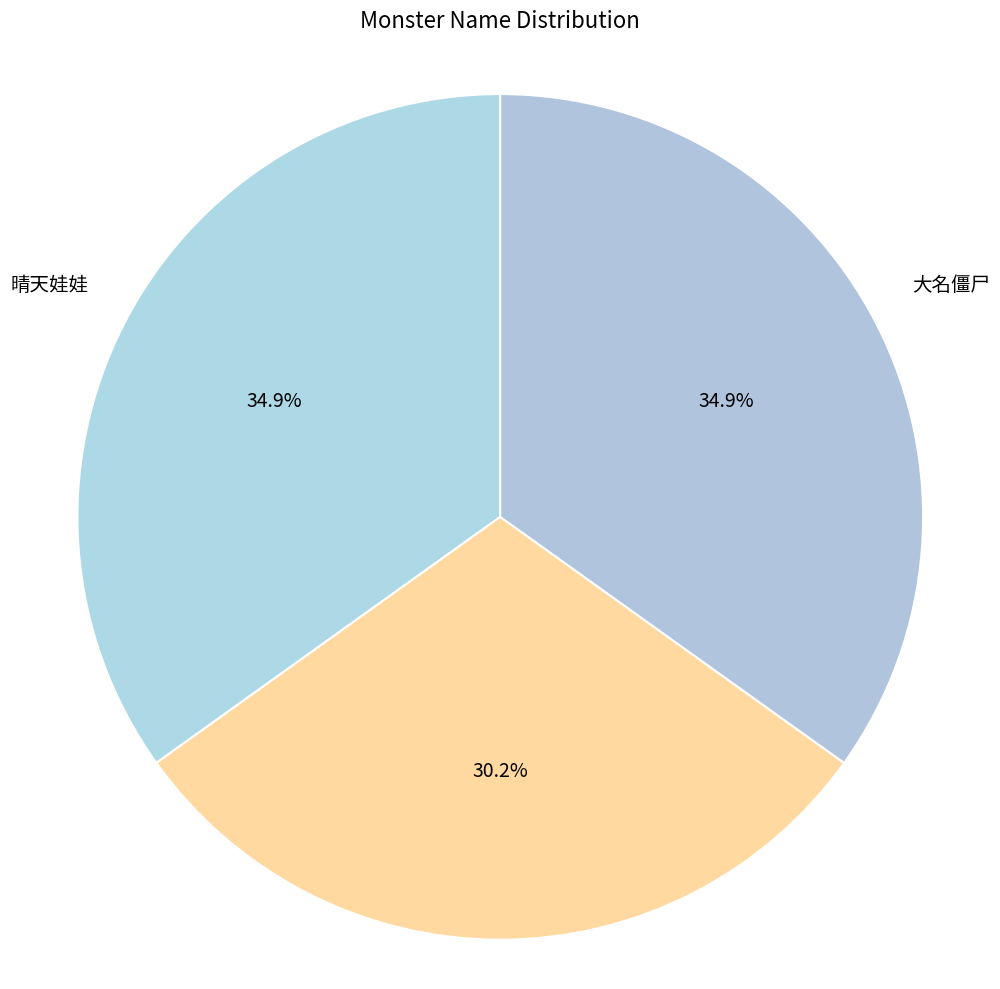

To the nearest percent, what portion does 晴天娃娃 represent?

35%